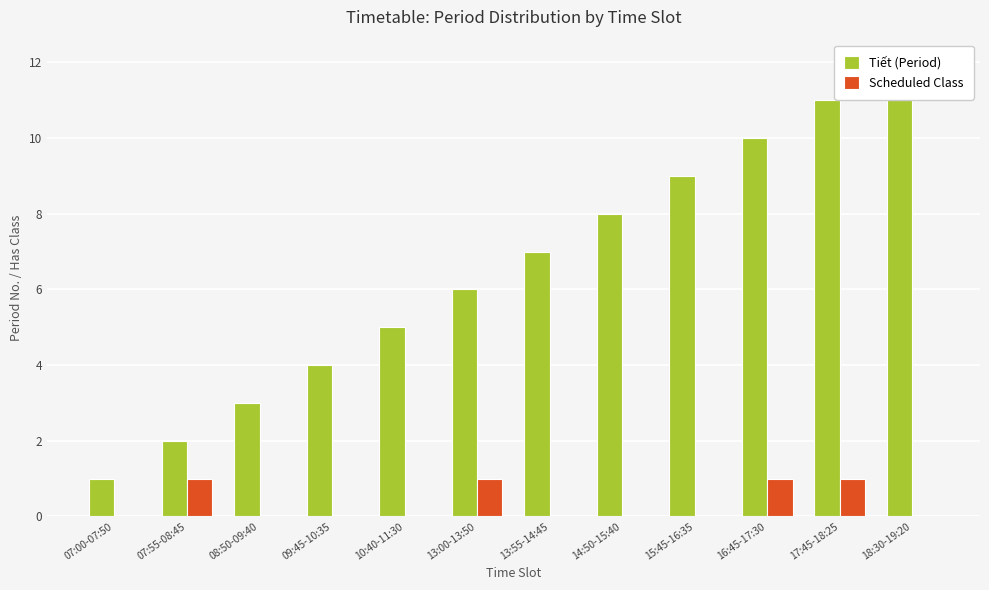

True or false: Tiết (Period) has a value of 1 at 08:50-09:40.

False